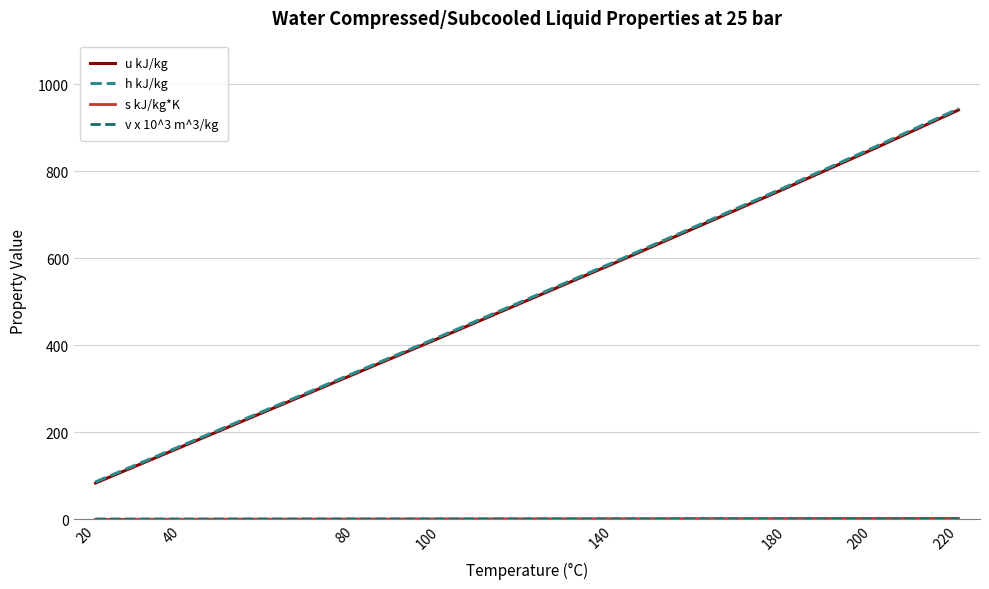

How many values in the u kJ/kg series are below 587?

4